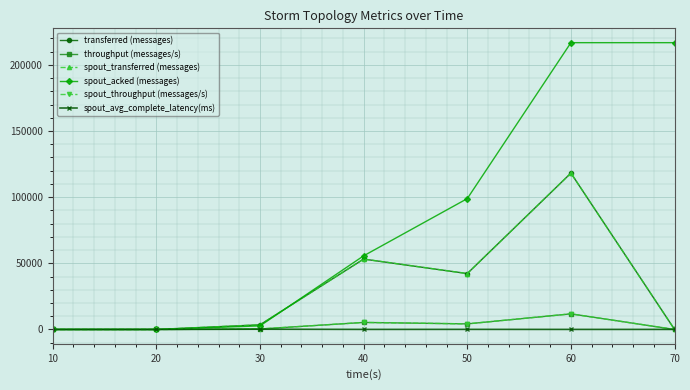

Which series has the largest total across all categories?

spout_acked (messages)